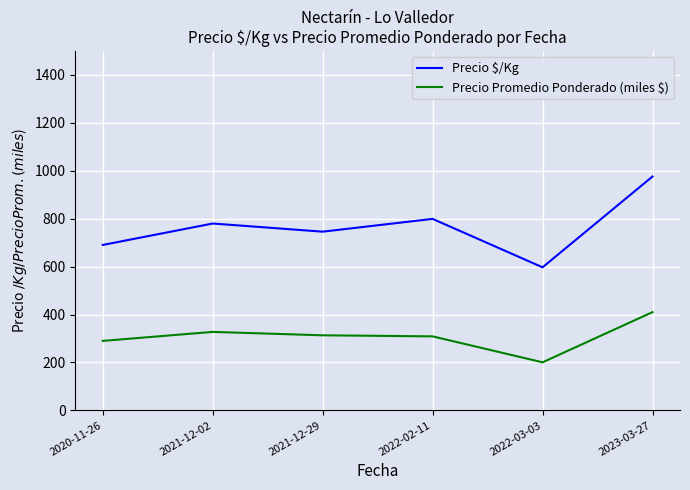

At how many categories does at least one series exceed 937?

1